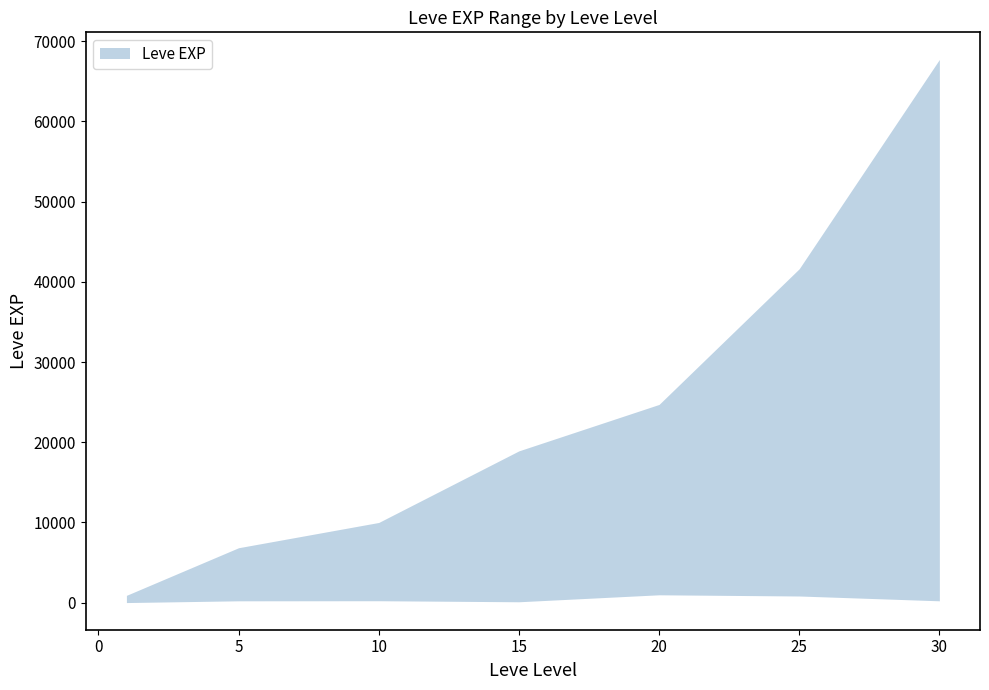

Rank the series at 1 from highest to lowest value.

Leve EXP upper, Leve EXP lower